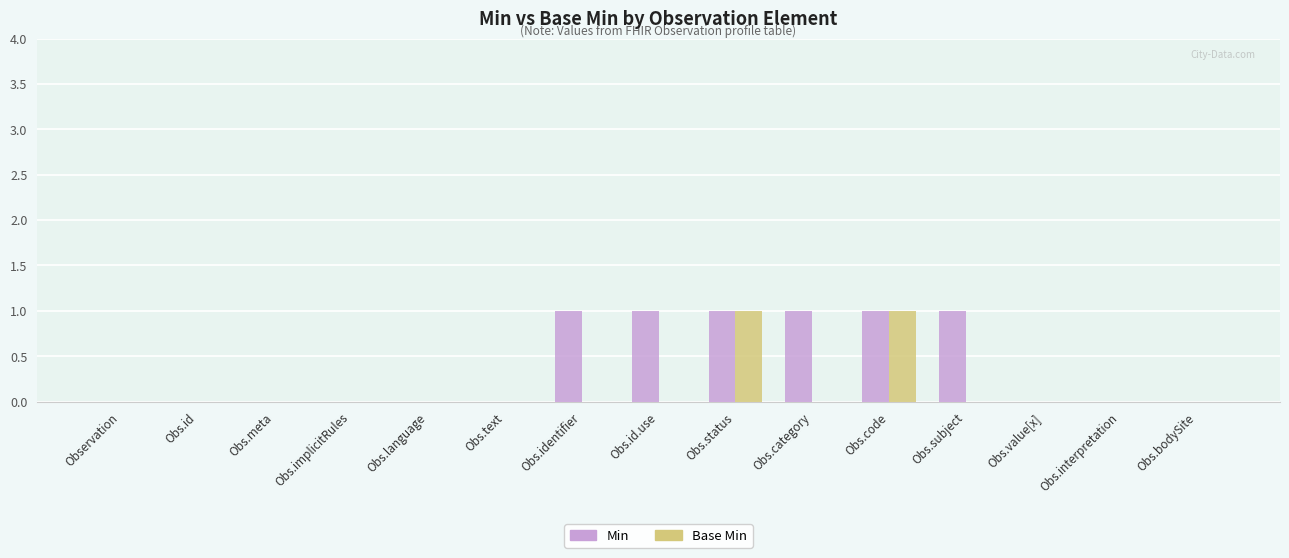

Which series changed the most between Obs.implicitRules and Obs.subject?

Min